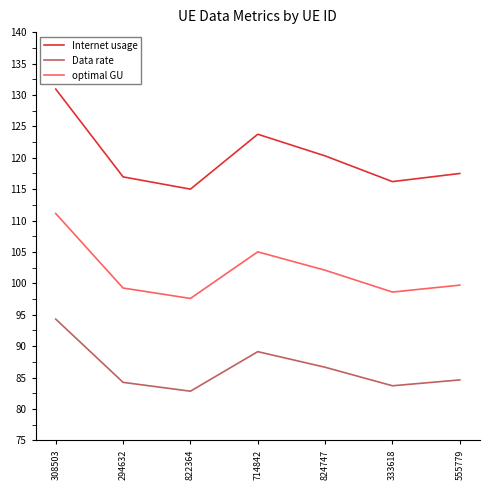

True or false: Internet usage has more than 0 points higher than both neighbors.

True